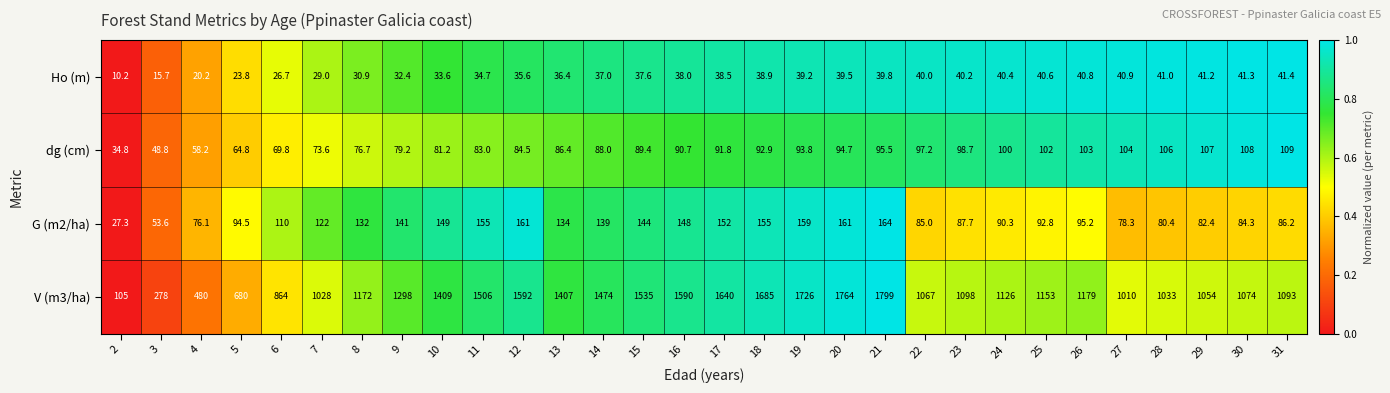

What is the average value of the V (m3/ha) series?

1197.3